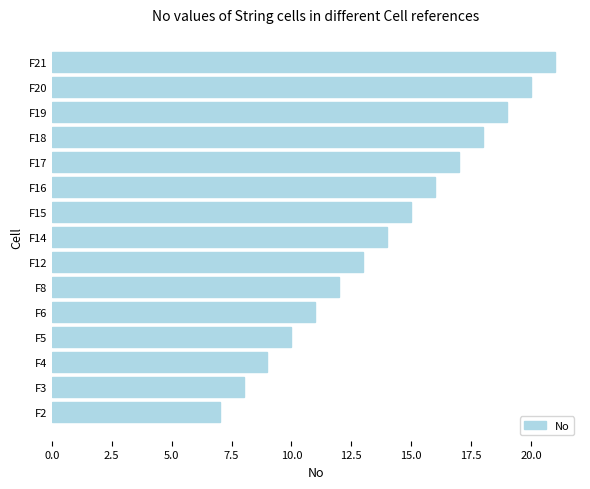

Between F12 and F18, which is larger?

F18